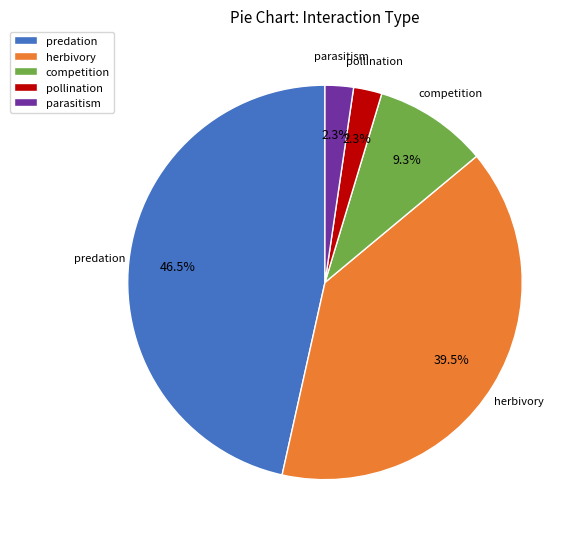

Which slice is the largest?

predation